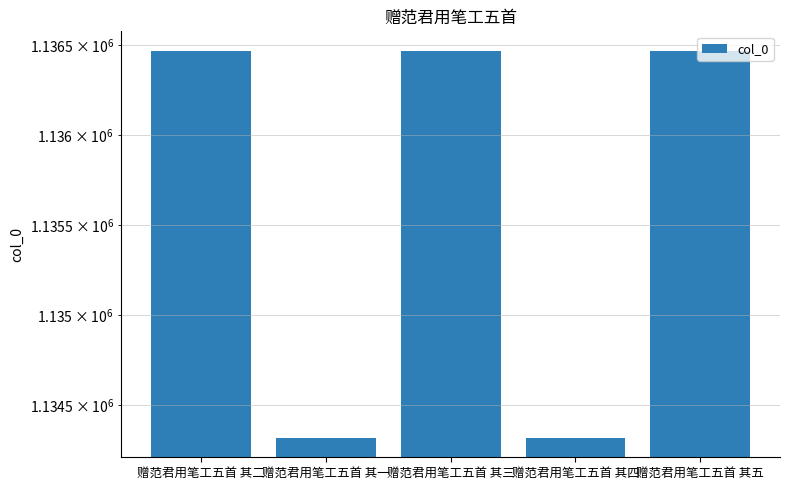

Which category has the highest value across all series?

赠范君用笔工五首 其二